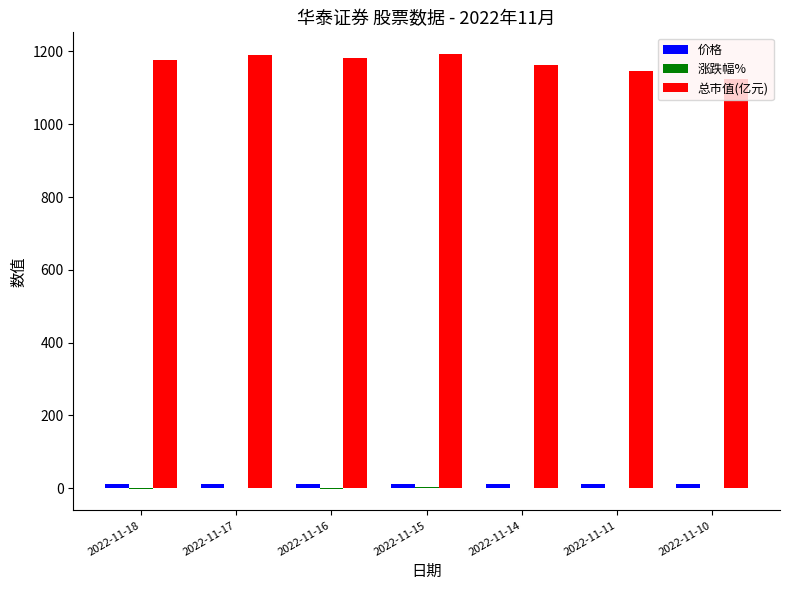

What is the sum of all 总市值(亿元) values?

8173.5